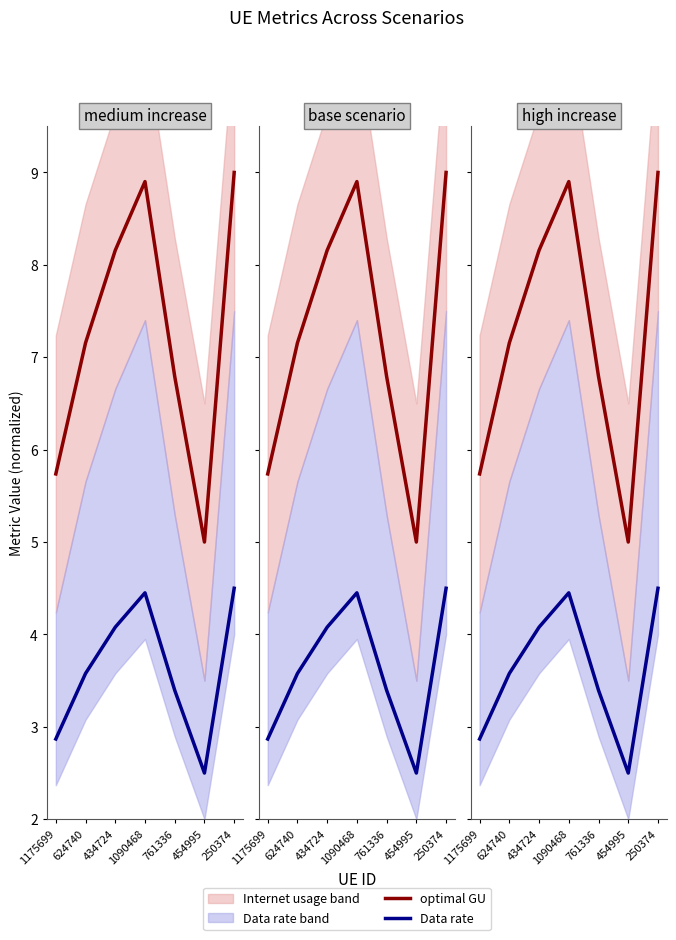

What position from the right is 761336?

3